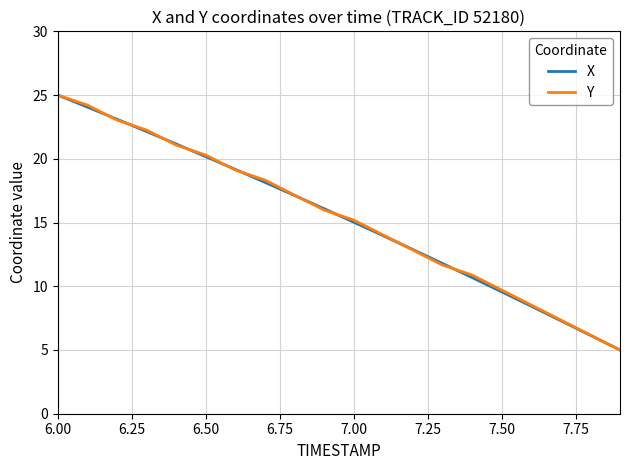

What is the maximum value shown in the chart?

25.0